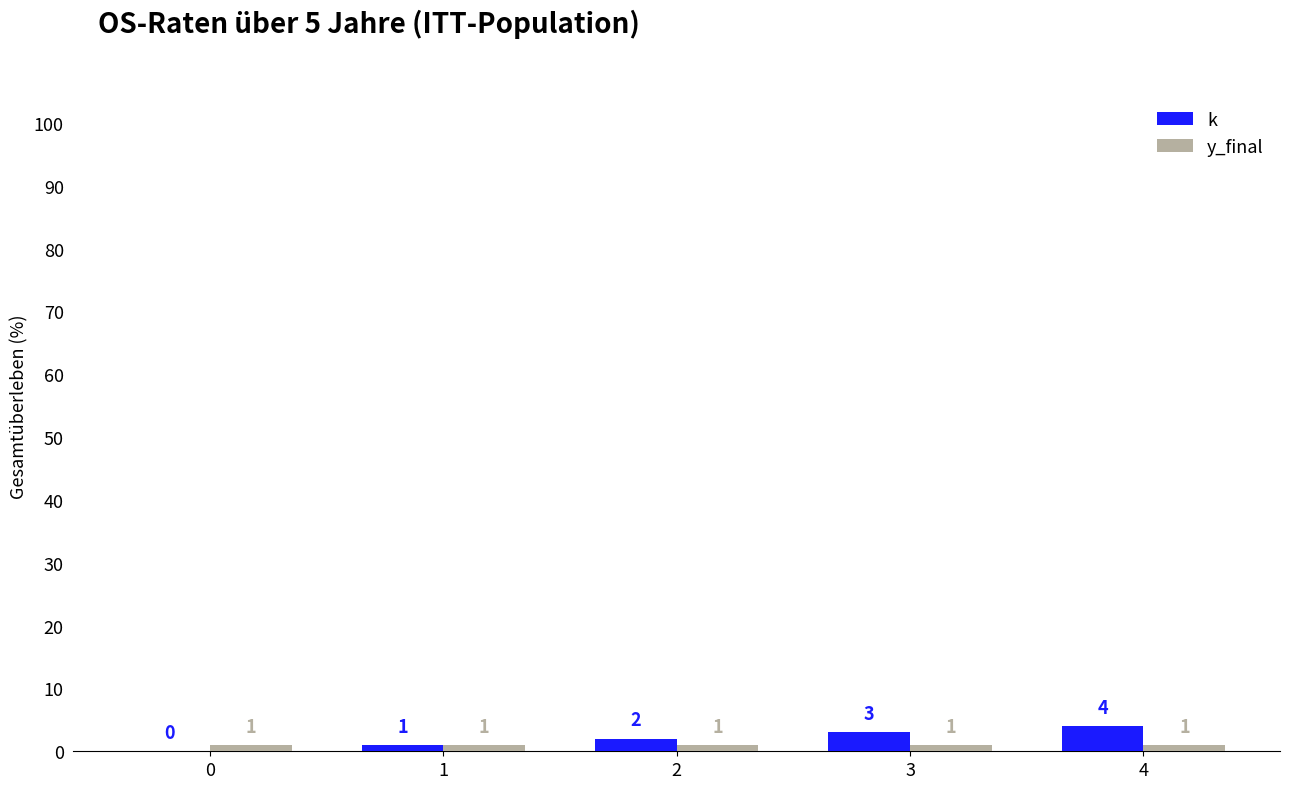

What is the difference between the k values at 3 and 1?

2